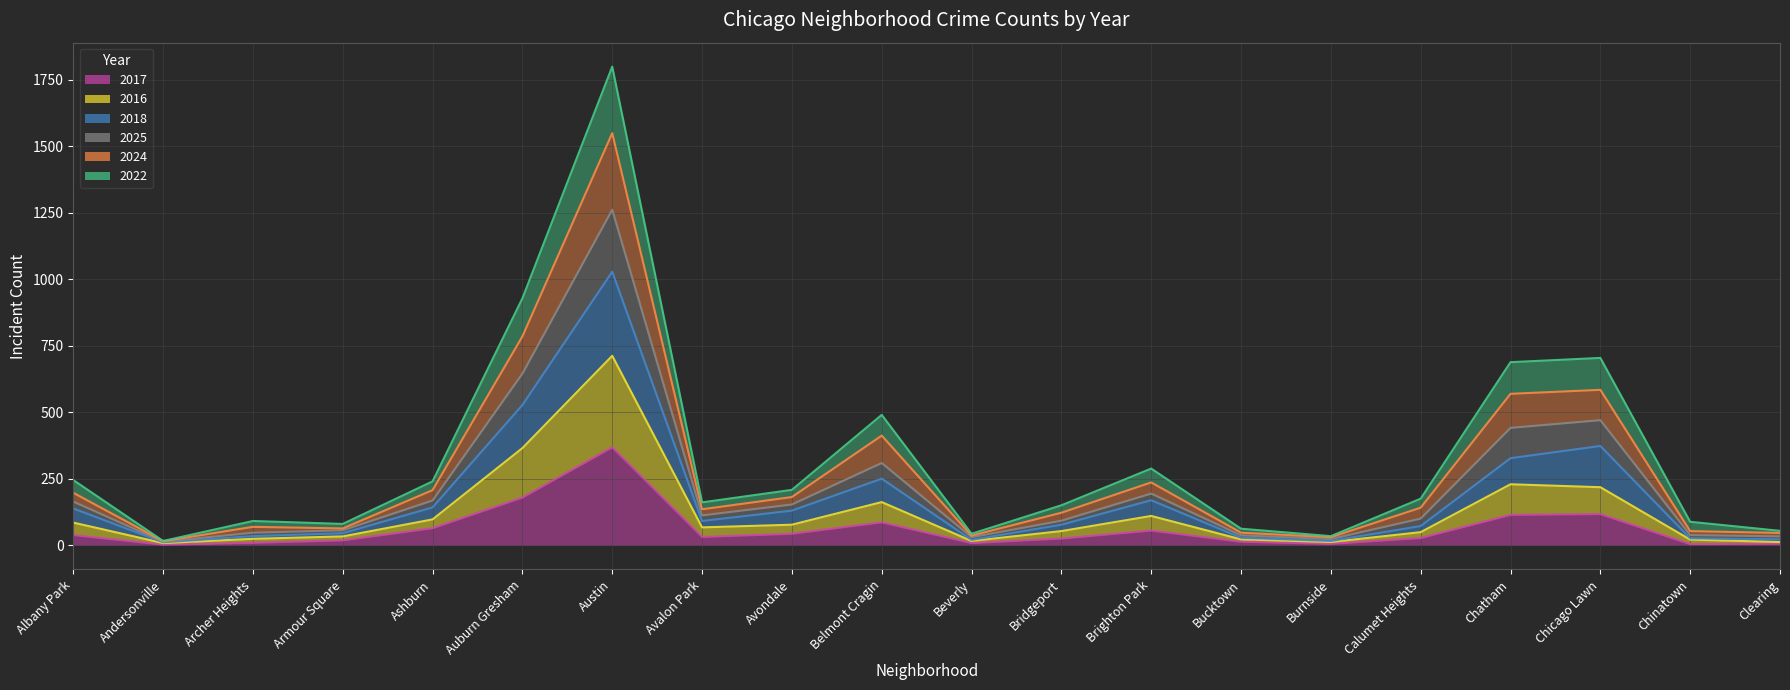

How many lines are shown in the chart?

6